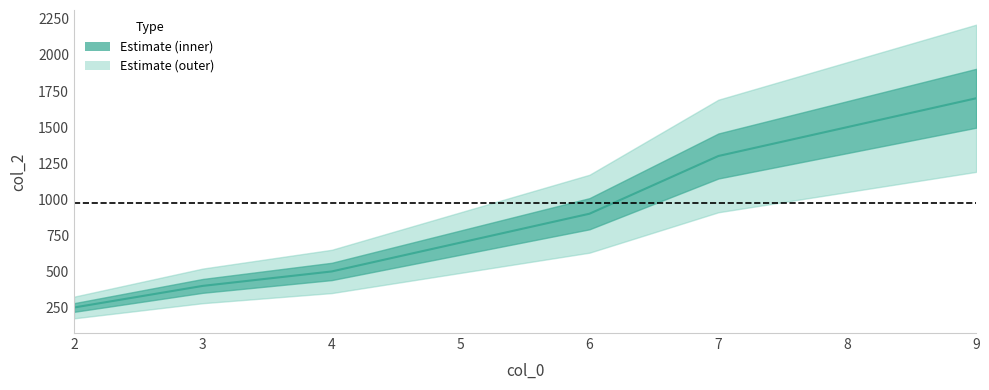

What is the greatest value displayed?

1700